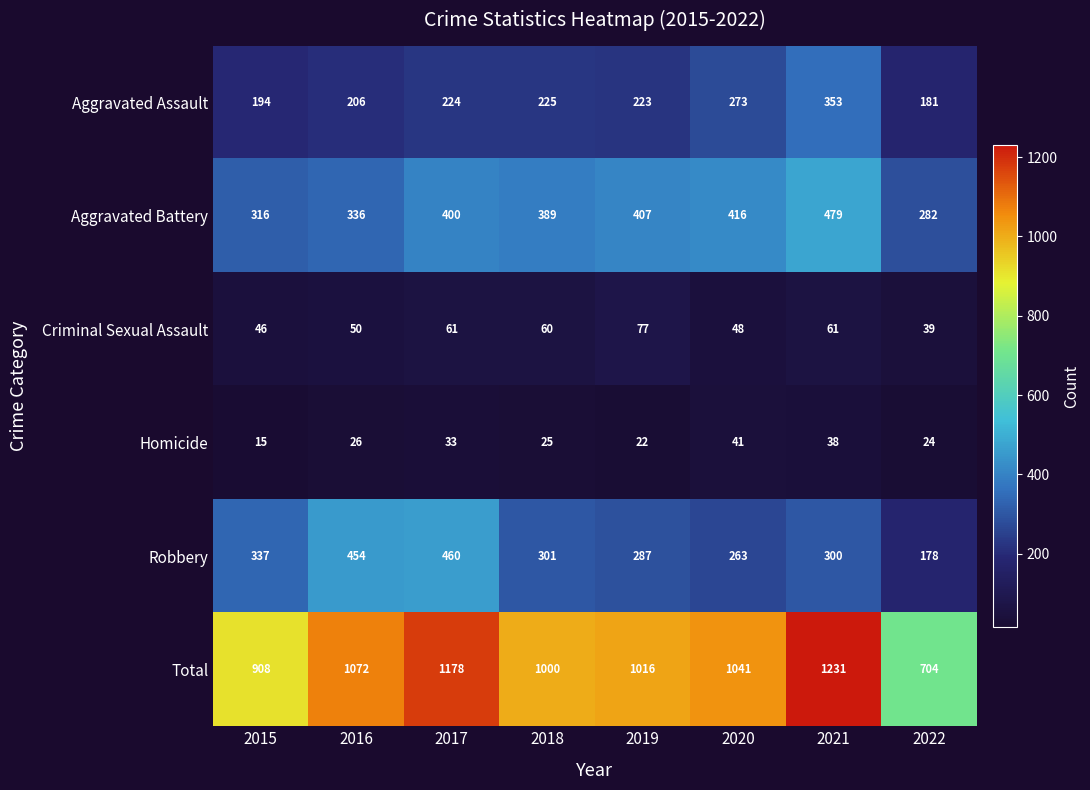

At which label is Aggravated Battery closest to 380?

2018